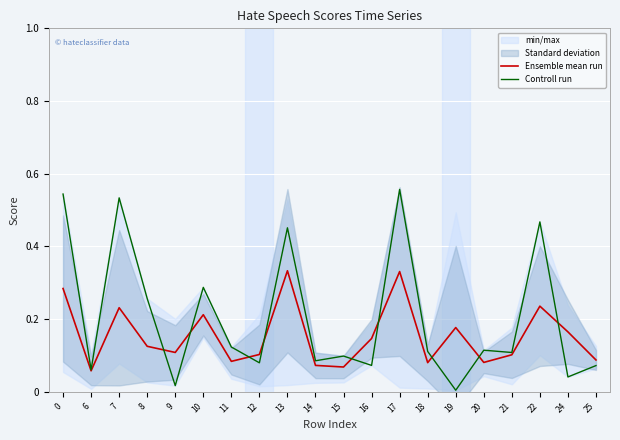

True or false: Ensemble mean run has more than 0 interior local peaks.

True